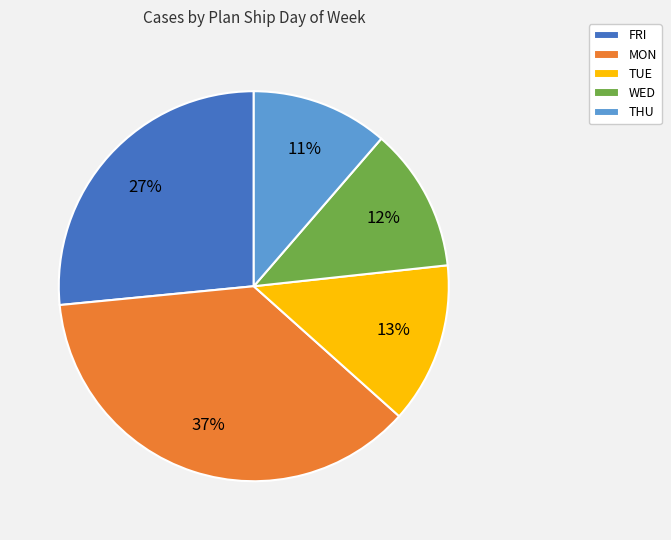

Does FRI represent more than half of the total?

No